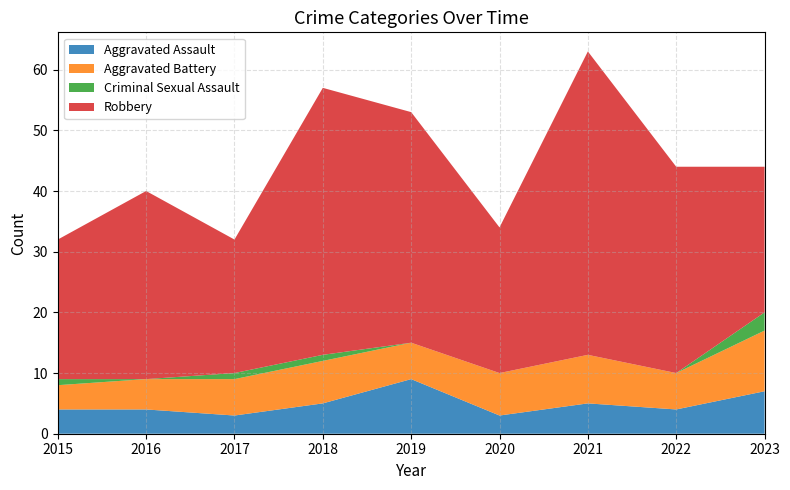

Reading left to right, transcribe all the data shown in this chart.

Aggravated Assault: 4	4	3	5	9	3	5	4	7
Aggravated Battery: 4	5	6	7	6	7	8	6	10
Criminal Sexual Assault: 1	0	1	1	0	0	0	0	3
Robbery: 23	31	22	44	38	24	50	34	24